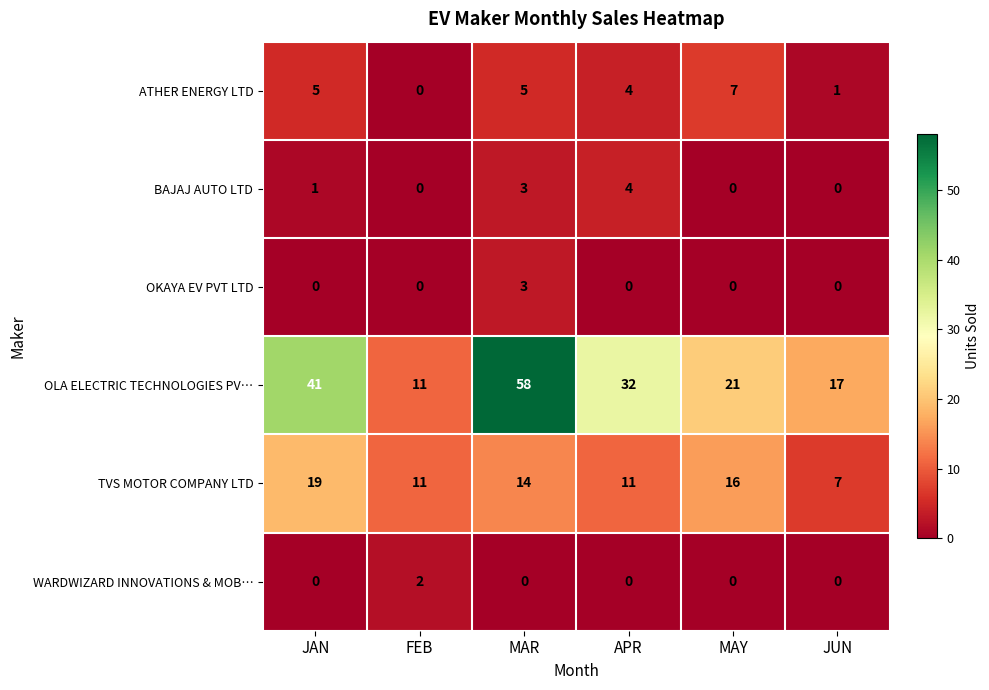

What is the difference between the second highest and minimum values in the OLA ELECTRIC TECHNOLOGIES PV… series?

30